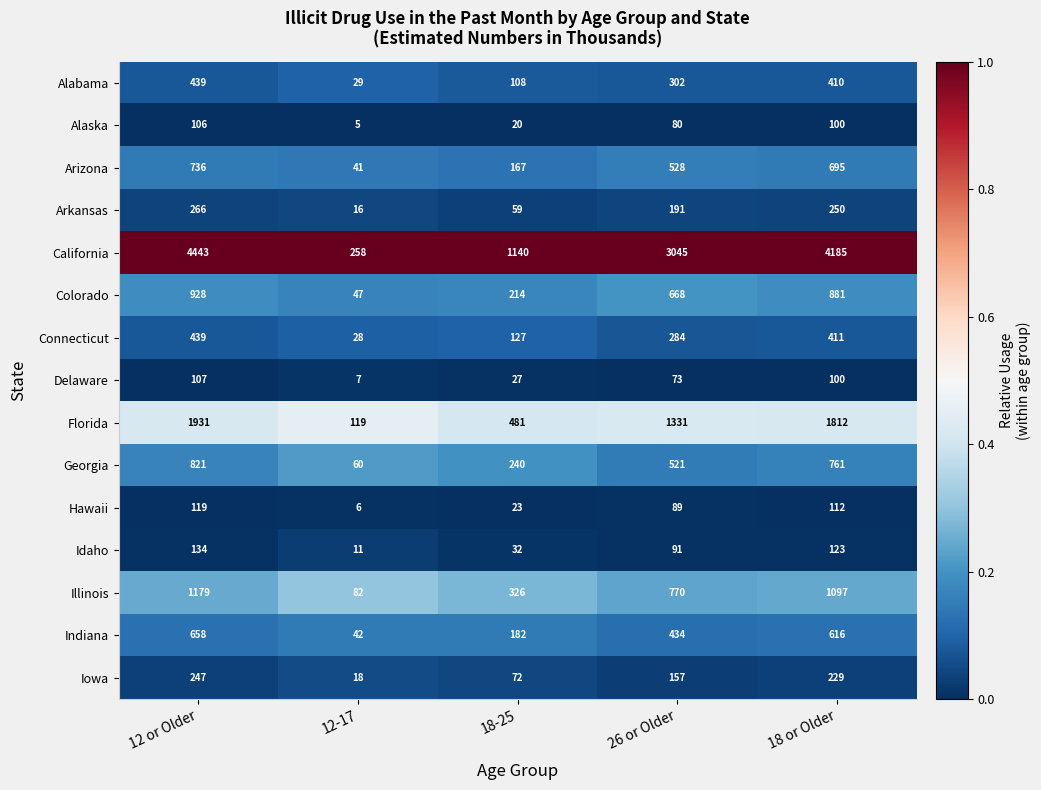

Is it true that Connecticut equals 379 at 26 or Older?

False